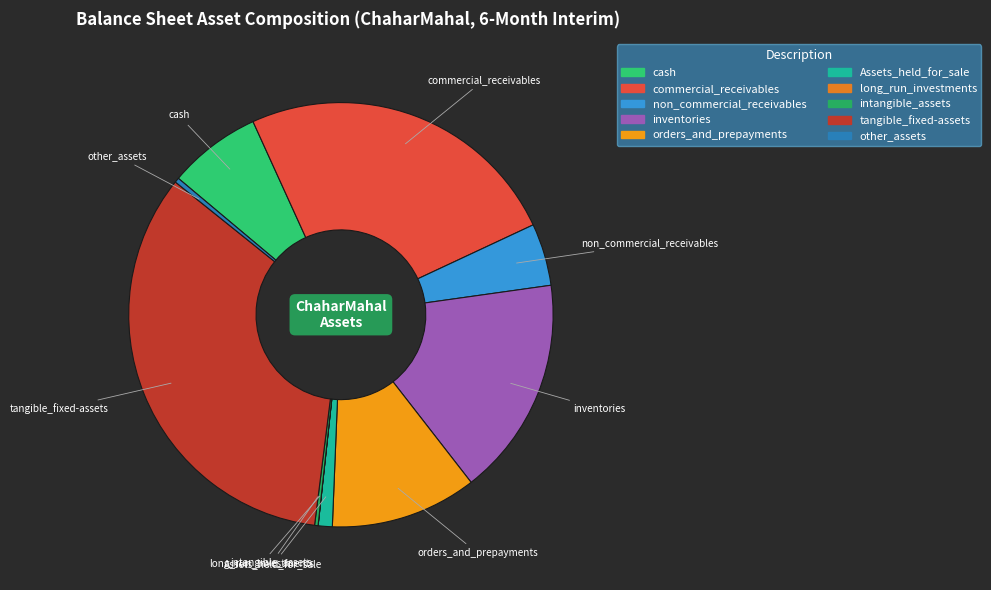

True or false: tangible_fixed-assets accounts for 48% of the total.

False